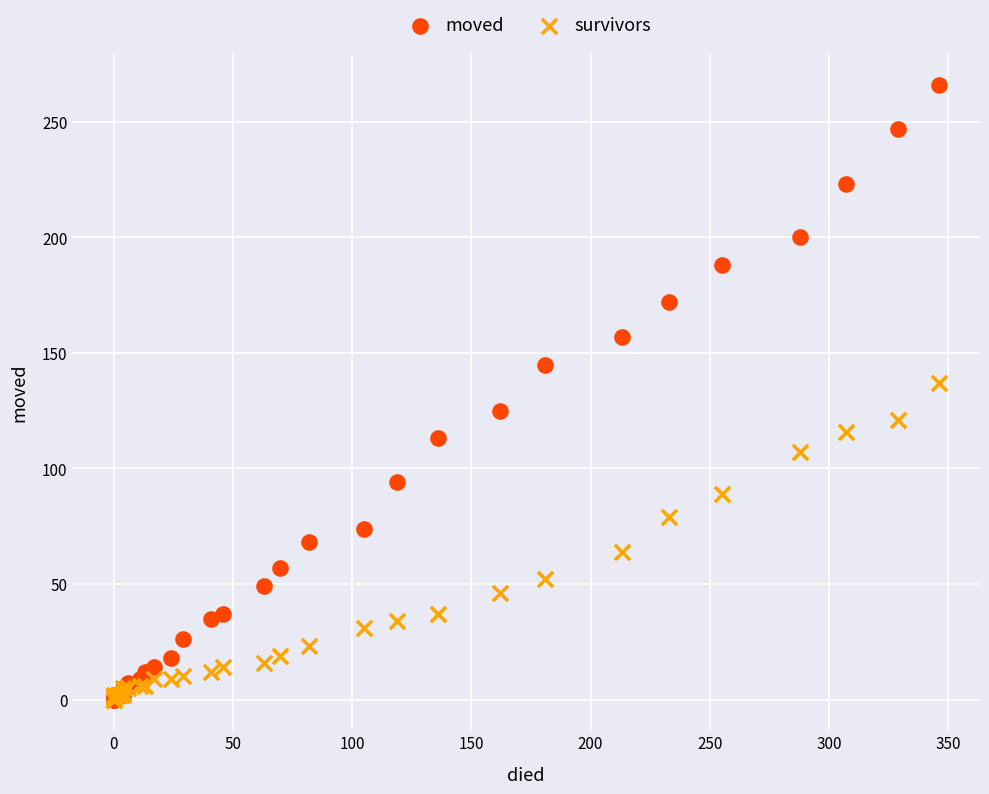

Across all series, what Y value is closest to 133?

137